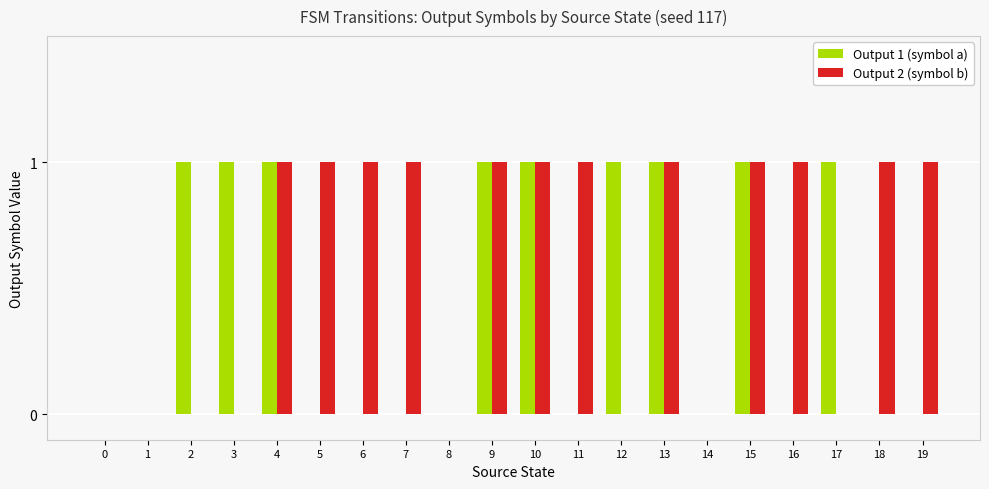

Which series has the largest total across all categories?

Output 2 (symbol b)